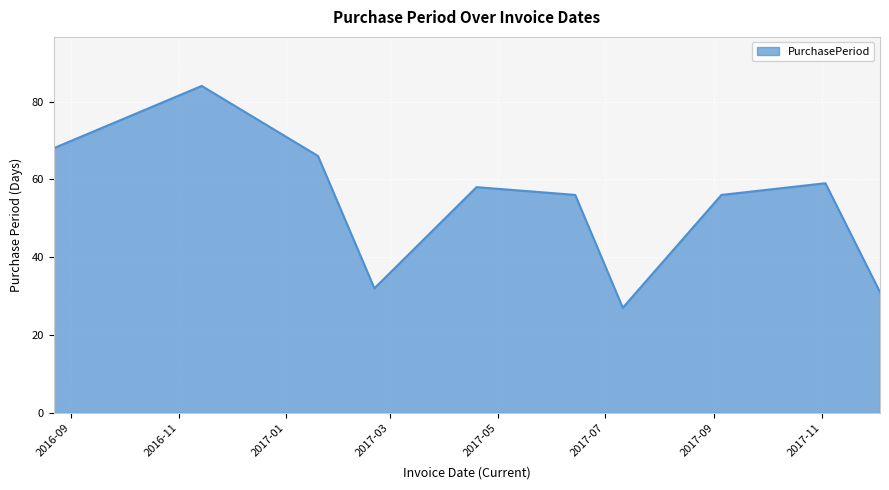

What is the greatest value displayed?

84